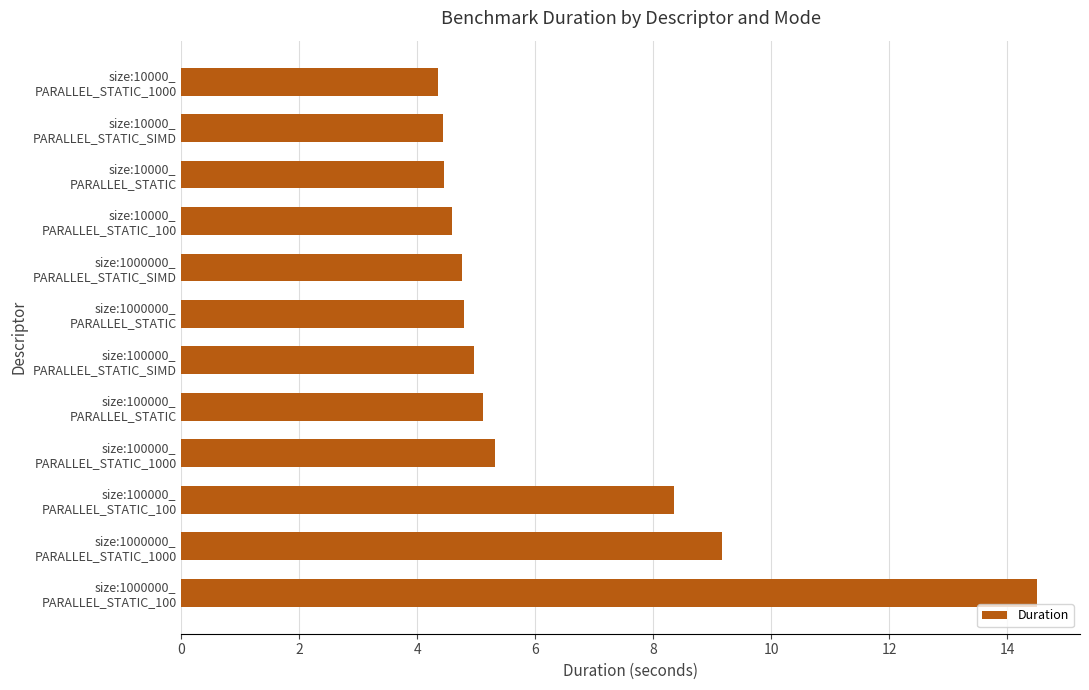

What is the minimum value shown in the chart?

4.4